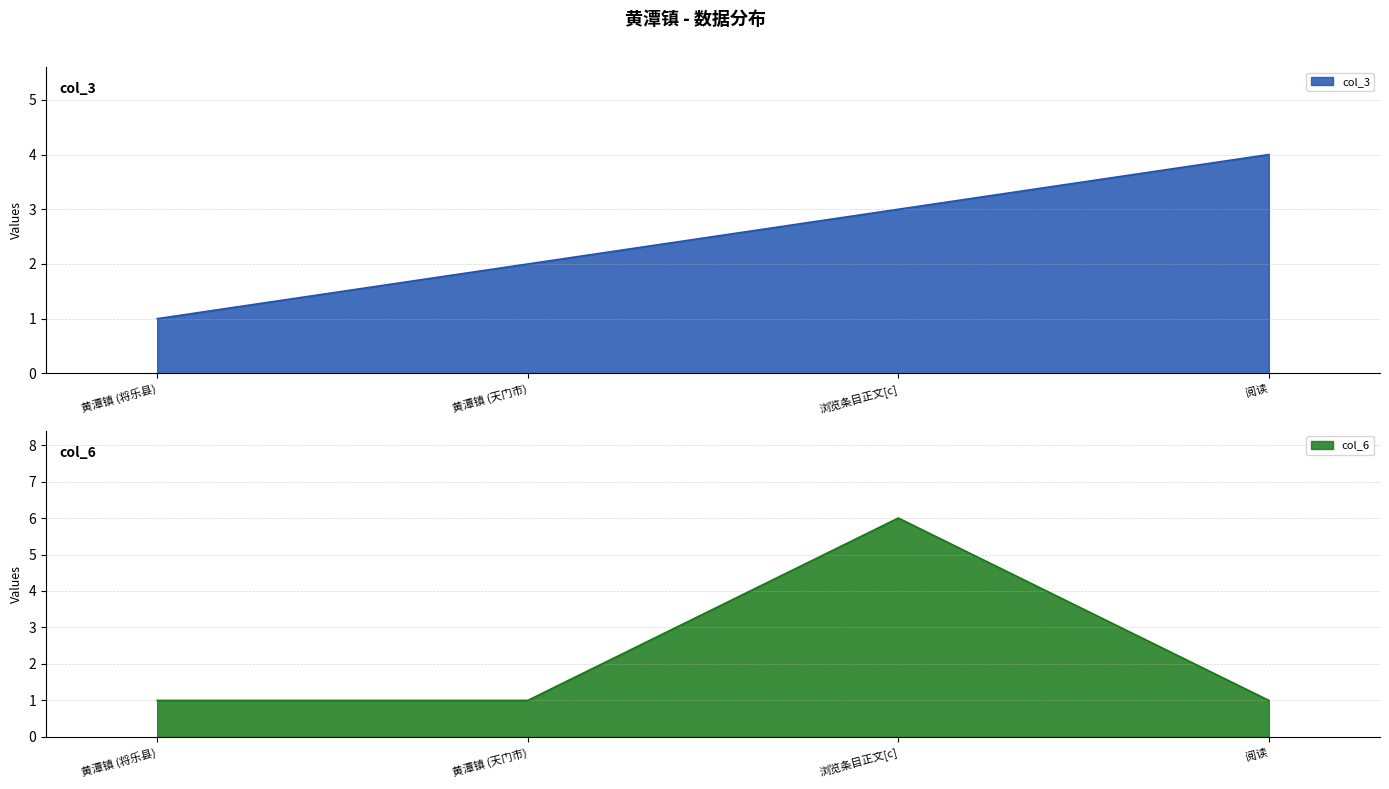

Between which two adjacent categories do col_3 and col_6 first intersect?

黄潭镇 (天门市) and 浏览条目正文[c]